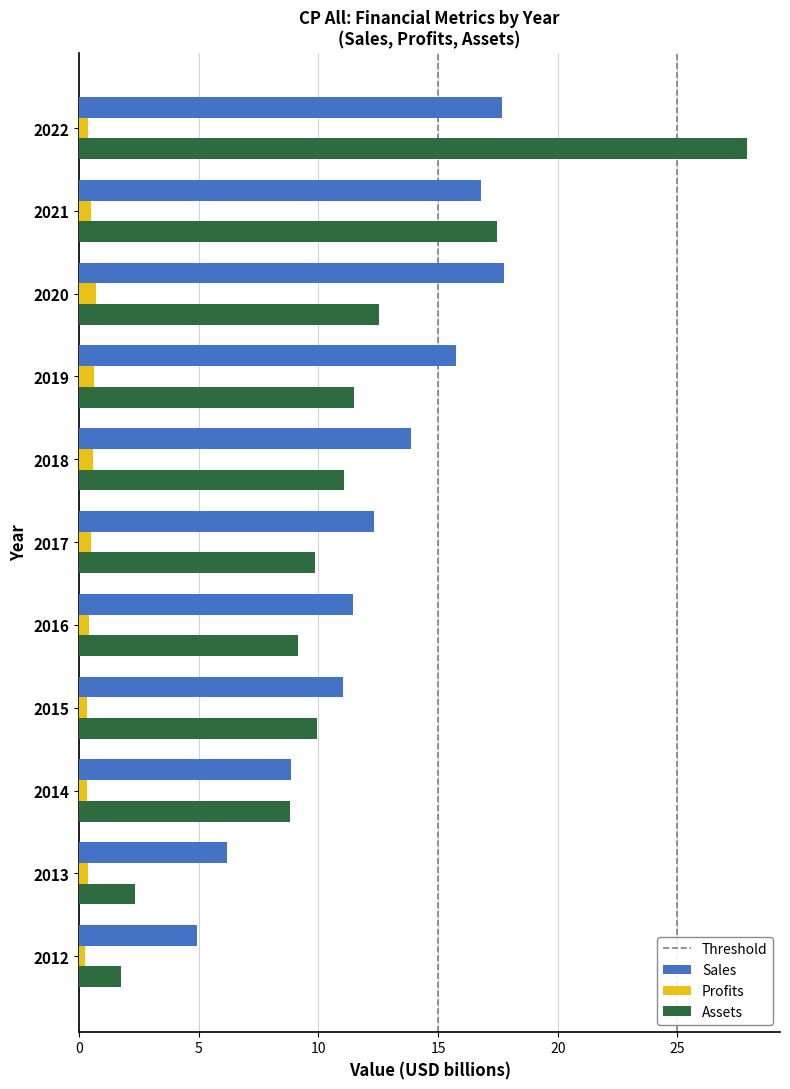

Rank the series by their maximum value, from lowest to highest.

Profits, Sales, Assets